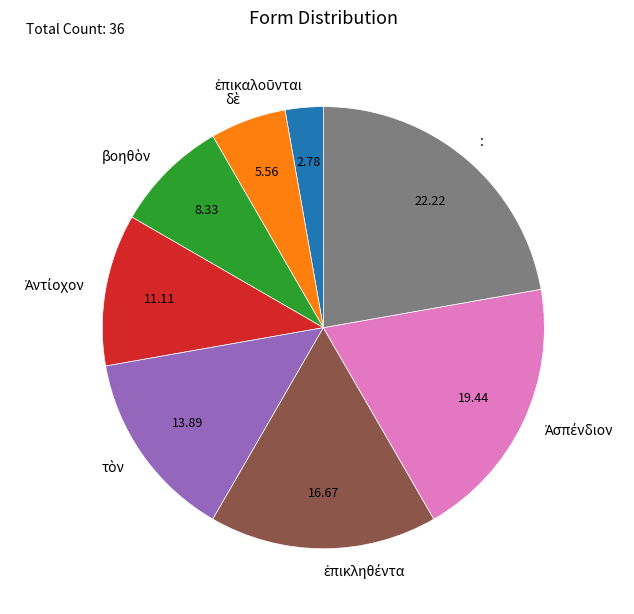

Is there a majority slice in this chart?

No